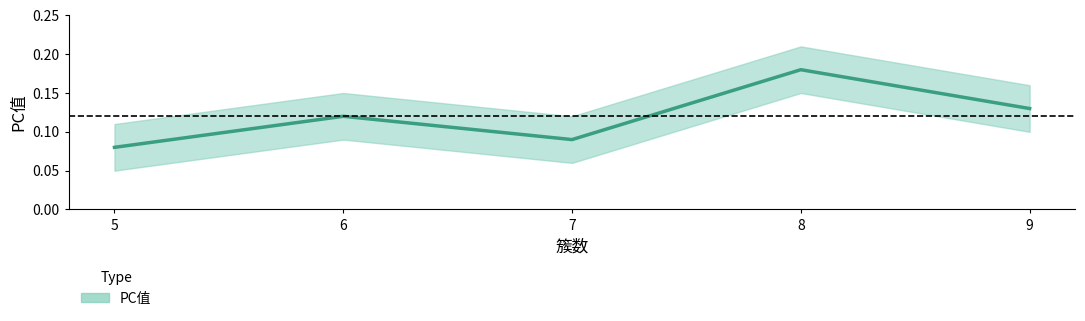

Rank the categories by value from highest to lowest.

8, 9, 6, 7, 5